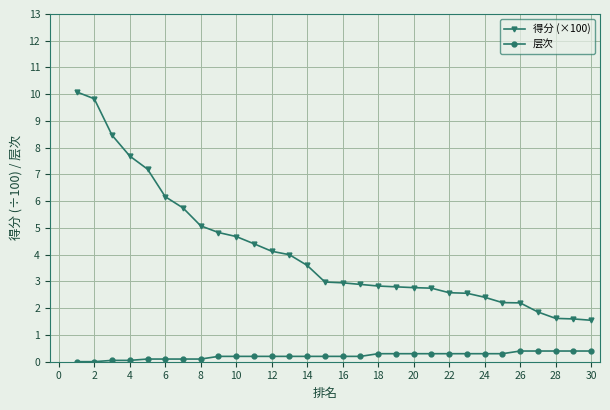

What is the greatest value displayed?

10.1